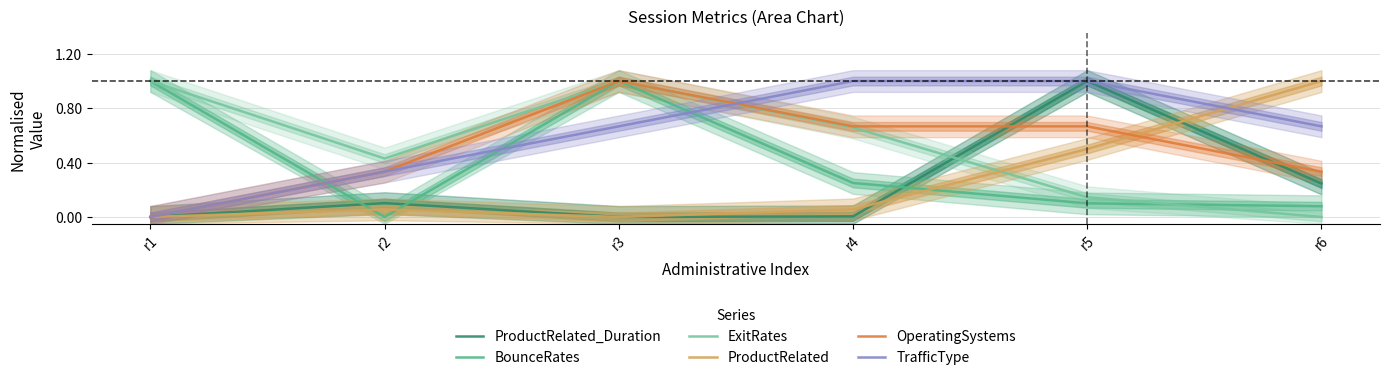

What is the value of the TrafficType point at the 6th from the left?

0.7